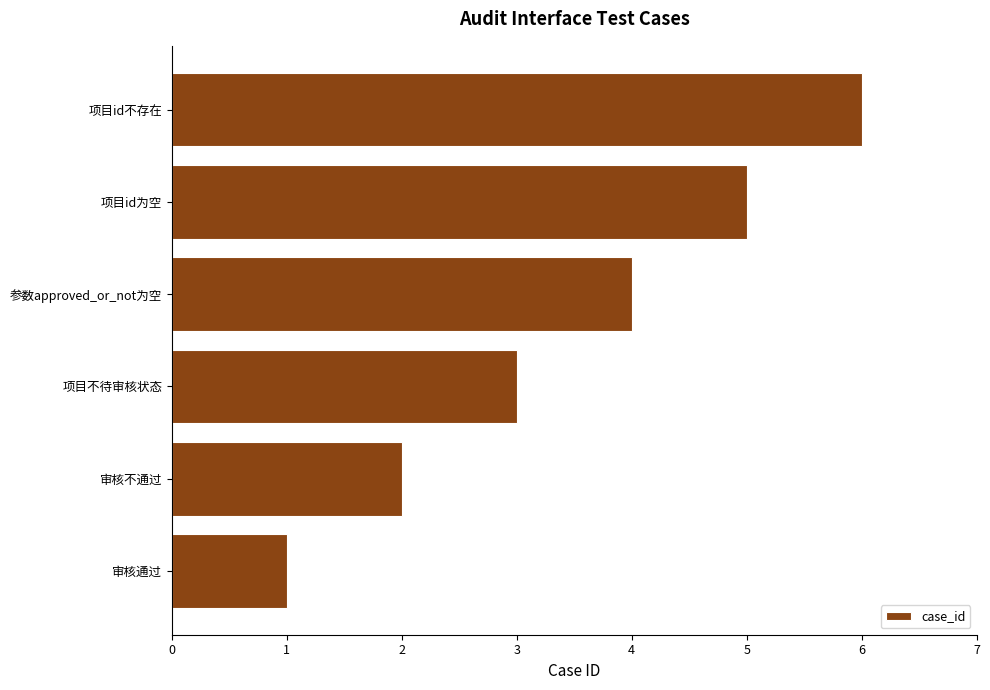

What is the maximum value shown in the chart?

6